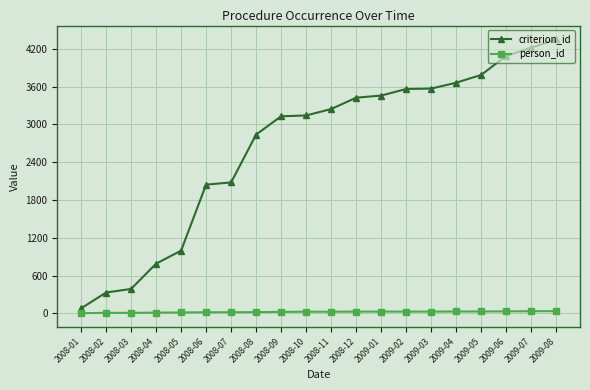

What is the label of the 2nd point from the left?

2008-02